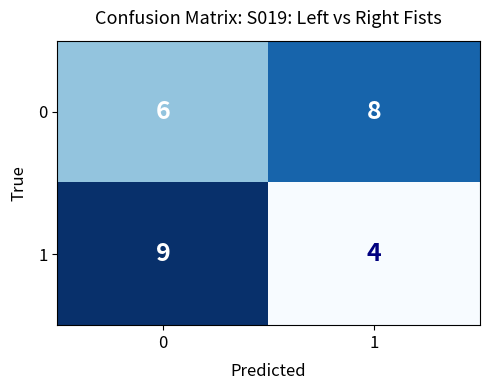

Read the 0 value at 0.

6